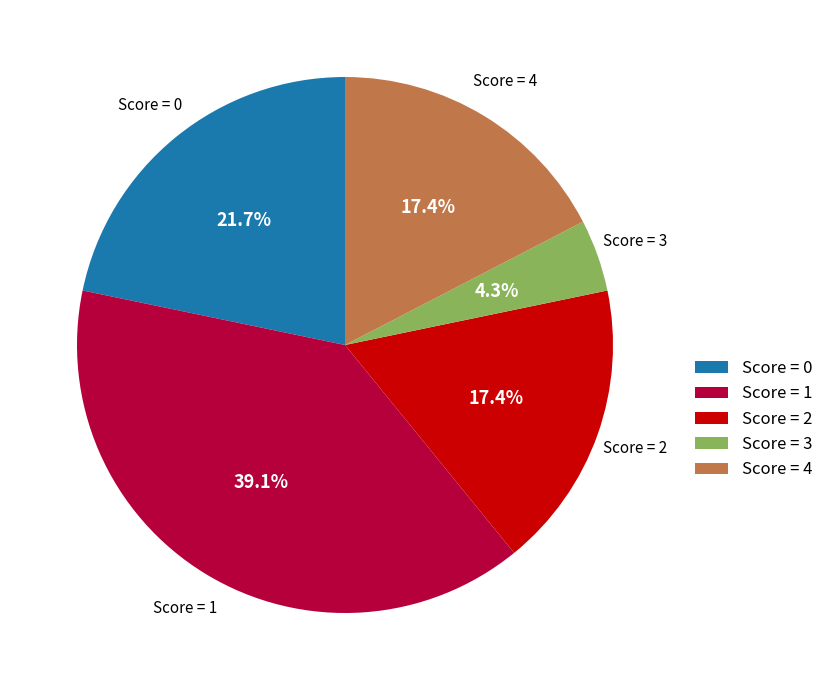

How much of the chart is everything except Score = 0?

78.3%